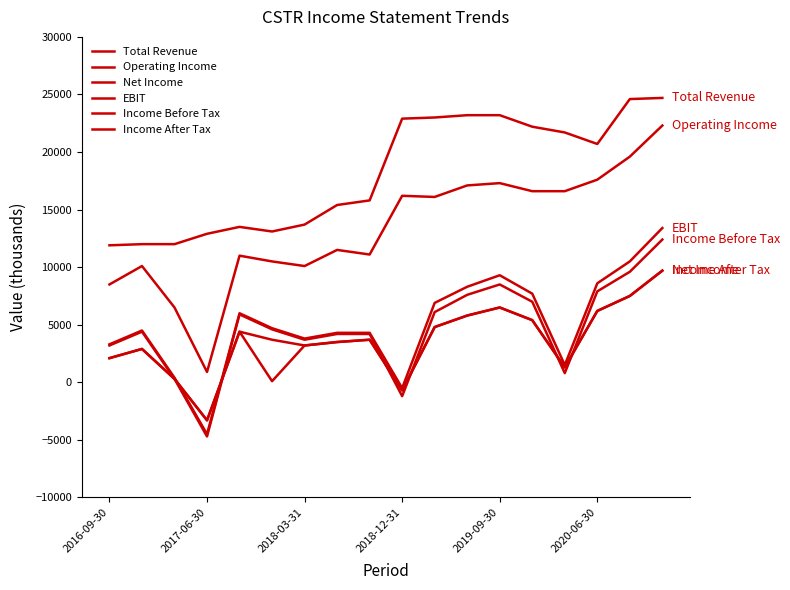

What is the difference between the second highest and minimum values in the EBIT series?

15000